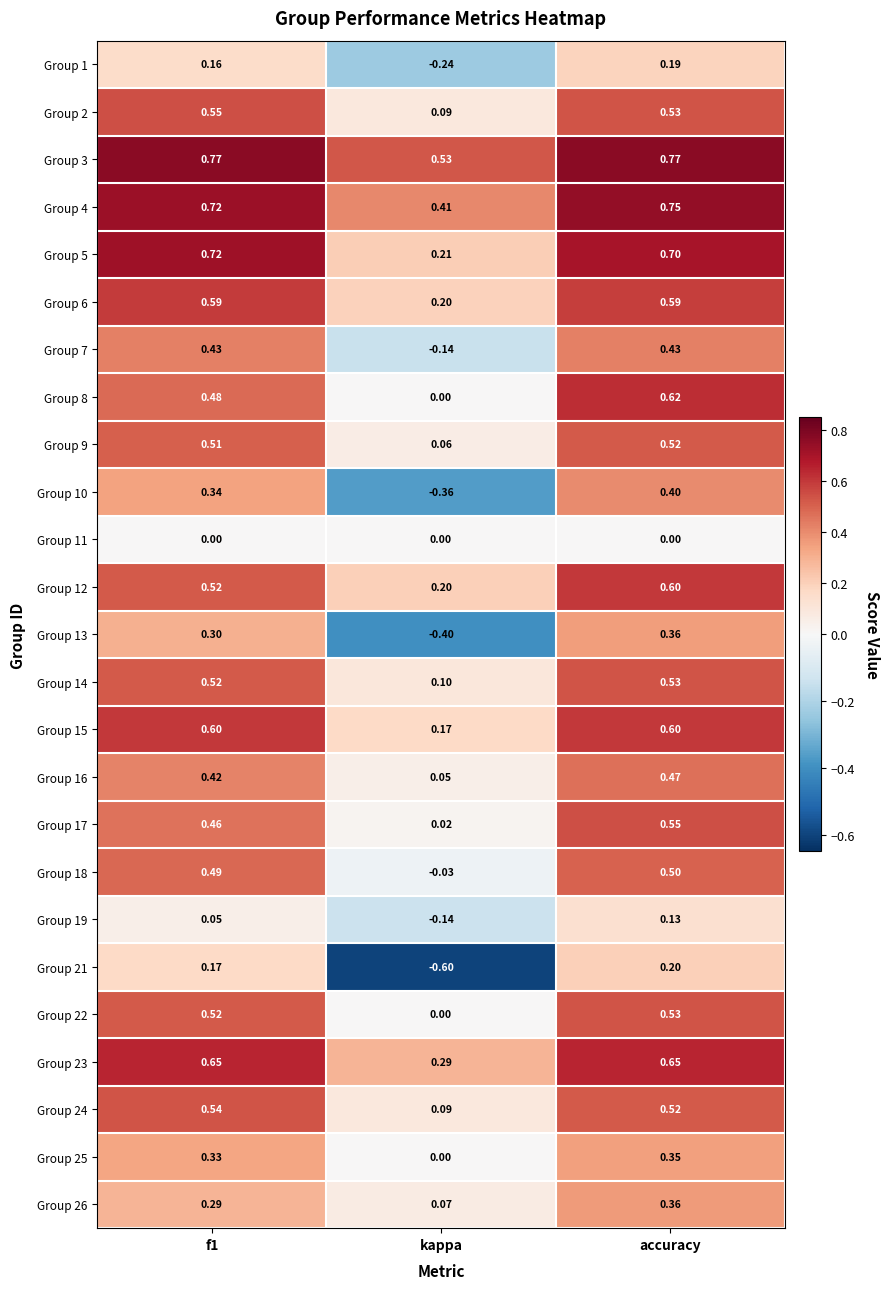

At which category is the sum across all series the highest?

accuracy